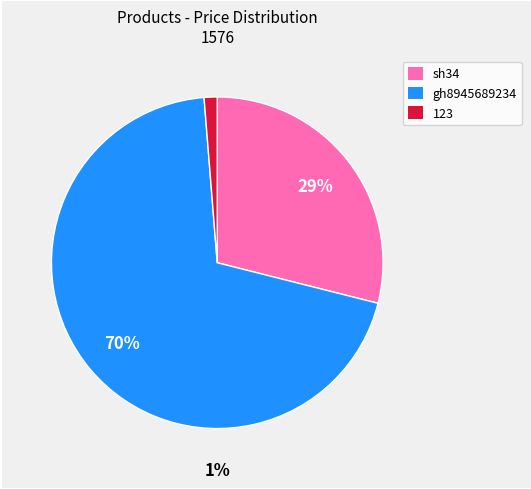

Do 123 and gh8945689234 together represent more than half of the pie?

Yes